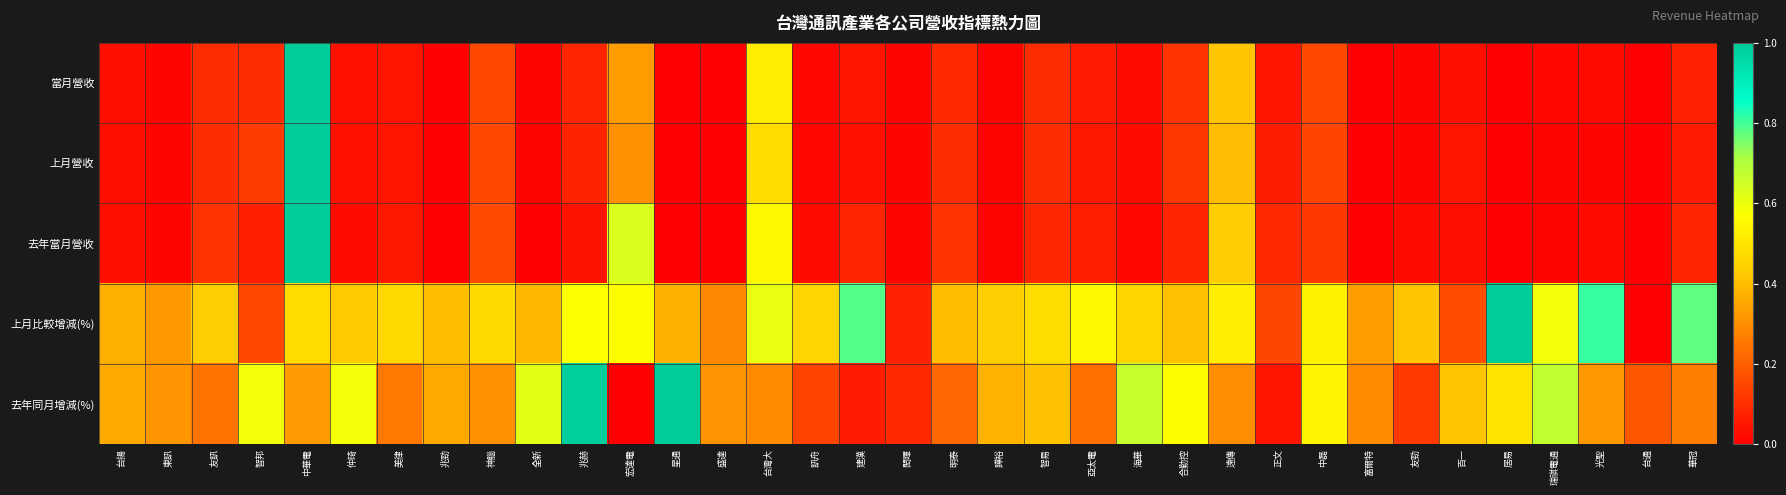

Reading left to right, extract all data points from this chart.

當月營收: 台揚=0.0	東訊=0.0	友訊=0.1	智邦=0.1	中華電=1.0	仲琦=0.0	美律=0.0	兆勁=0.0	神腦=0.2	全新=0.0	兆赫=0.1	宏達電=0.3	星通=0.0	盛達=0.0	台灣大=0.5	訊舟=0.0	建漢=0.0	閎暉=0.0	明泰=0.1	譁裕=0.0	智易=0.1	亞太電=0.1	海華=0.0	合勤控=0.1	遠傳=0.4	正文=0.0	中磊=0.2	富爾特=0.0	友勁=0.0	百一=0.0	居易=0.0	瑞祺電通=0.0	光聖=0.0	台通=0.0	華冠=0.1
上月營收: 台揚=0.0	東訊=0.0	友訊=0.1	智邦=0.1	中華電=1.0	仲琦=0.0	美律=0.0	兆勁=0.0	神腦=0.2	全新=0.0	兆赫=0.1	宏達電=0.3	星通=0.0	盛達=0.0	台灣大=0.5	訊舟=0.0	建漢=0.0	閎暉=0.0	明泰=0.1	譁裕=0.0	智易=0.1	亞太電=0.1	海華=0.0	合勤控=0.1	遠傳=0.4	正文=0.1	中磊=0.1	富爾特=0.0	友勁=0.0	百一=0.0	居易=0.0	瑞祺電通=0.0	光聖=0.0	台通=0.0	華冠=0.1
去年當月營收: 台揚=0.0	東訊=0.0	友訊=0.1	智邦=0.1	中華電=1.0	仲琦=0.0	美律=0.1	兆勁=0.0	神腦=0.2	全新=0.0	兆赫=0.0	宏達電=0.6	星通=0.0	盛達=0.0	台灣大=0.5	訊舟=0.0	建漢=0.1	閎暉=0.0	明泰=0.1	譁裕=0.0	智易=0.1	亞太電=0.1	海華=0.0	合勤控=0.1	遠傳=0.4	正文=0.1	中磊=0.1	富爾特=0.0	友勁=0.0	百一=0.0	居易=0.0	瑞祺電通=0.0	光聖=0.0	台通=0.0	華冠=0.1
上月比較增減(%): 台揚=0.4	東訊=0.3	友訊=0.4	智邦=0.2	中華電=0.5	仲琦=0.4	美律=0.5	兆勁=0.4	神腦=0.5	全新=0.4	兆赫=0.6	宏達電=0.6	星通=0.4	盛達=0.3	台灣大=0.6	訊舟=0.5	建漢=0.8	閎暉=0.1	明泰=0.4	譁裕=0.4	智易=0.5	亞太電=0.6	海華=0.5	合勤控=0.4	遠傳=0.5	正文=0.2	中磊=0.5	富爾特=0.3	友勁=0.4	百一=0.2	居易=1.0	瑞祺電通=0.6	光聖=0.8	台通=0.0	華冠=0.8
去年同月增減(%): 台揚=0.4	東訊=0.3	友訊=0.2	智邦=0.6	中華電=0.3	仲琦=0.6	美律=0.3	兆勁=0.4	神腦=0.3	全新=0.6	兆赫=1.0	宏達電=0.0	星通=1.0	盛達=0.3	台灣大=0.3	訊舟=0.1	建漢=0.1	閎暉=0.1	明泰=0.2	譁裕=0.4	智易=0.4	亞太電=0.2	海華=0.7	合勤控=0.6	遠傳=0.3	正文=0.0	中磊=0.5	富爾特=0.3	友勁=0.1	百一=0.4	居易=0.5	瑞祺電通=0.7	光聖=0.3	台通=0.2	華冠=0.3